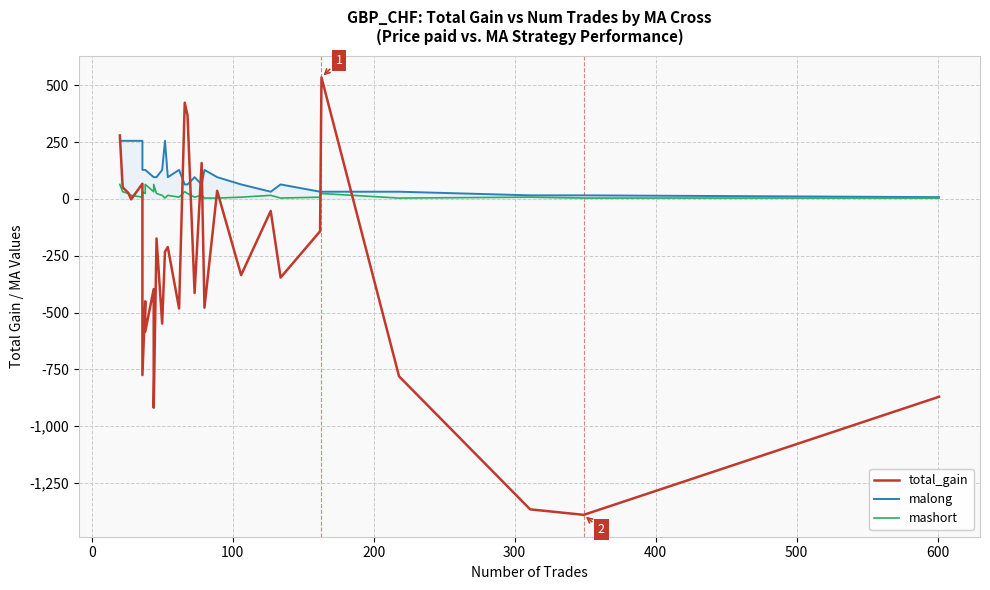

Reading left to right, what are all the values shown in this chart?

total_gain: 279.6	51.2	26.7	-1.5	67.2	-775.2	-450.3	-584.2	-396.5	-918.8	-174.0	-548.6	-232.4	-211.8	-482.0	423.8	367.5	-413.8	158.5	-478.4	35.9	-335.0	-52.8	-346.0	-142.2	535.0	-780.6	-1366.2	-1390.4	-870.6
malong: 256.0	256.0	256.0	256.0	256.0	128.0	128.0	128.0	96.0	96.0	96.0	128.0	256.0	96.0	128.0	64.0	64.0	96.0	64.0	128.0	96.0	64.0	32.0	64.0	32.0	32.0	32.0	16.0	16.0	8.0
mashort: 64.0	32.0	24.0	16.0	8.0	32.0	24.0	64.0	32.0	64.0	24.0	16.0	4.0	16.0	8.0	32.0	24.0	8.0	16.0	4.0	4.0	8.0	16.0	4.0	8.0	24.0	4.0	8.0	4.0	4.0